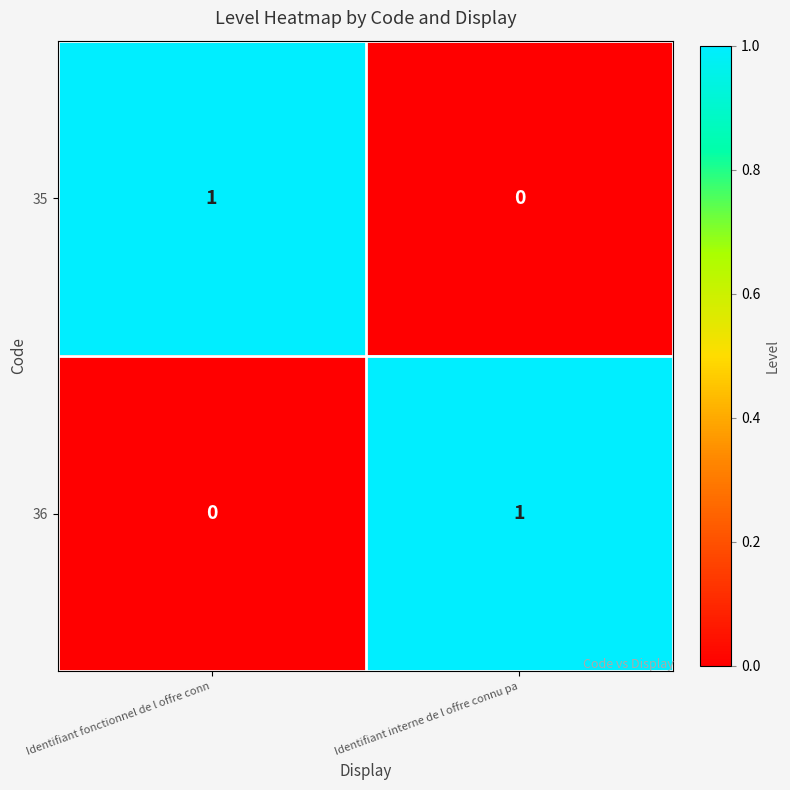

Is the value of 35 at Identifiant interne de l offre connu pa greater than the value of 36 at Identifiant interne de l offre connu pa?

No